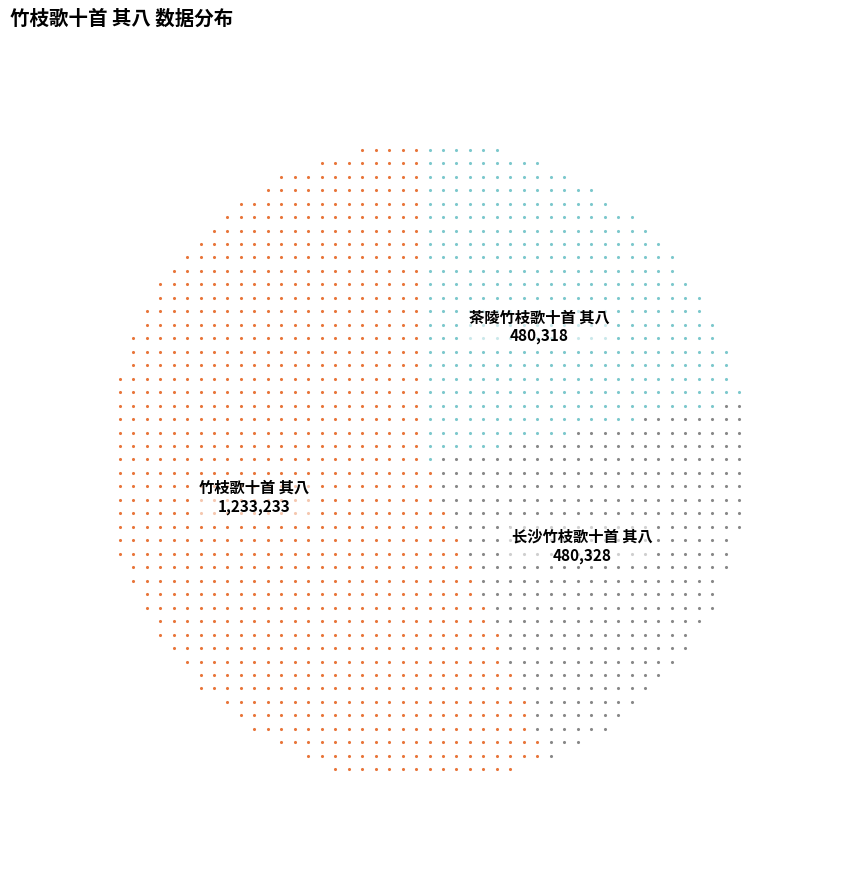

What percentage do 茶陵竹枝歌十首 其八 and 长沙竹枝歌十首 其八 together represent?

43.8%